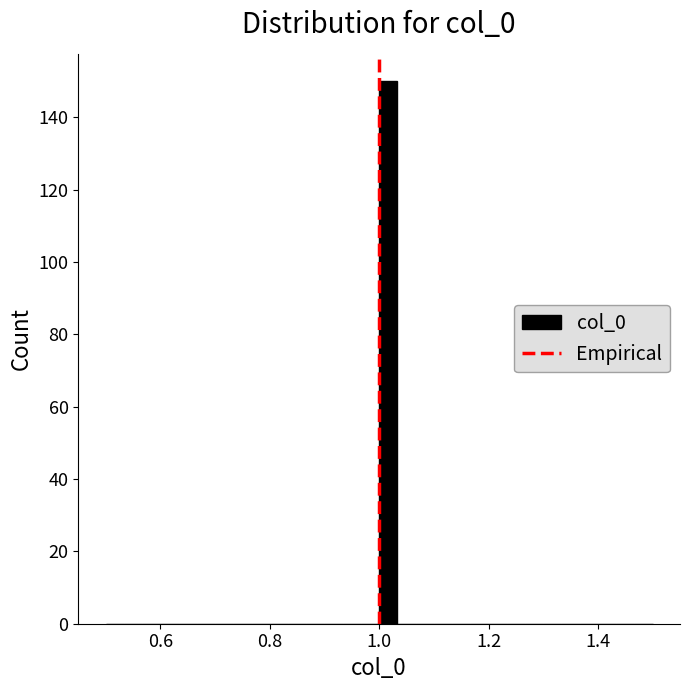

Read against the x-axis, roughly where is the centre of the tallest bar?

1.02